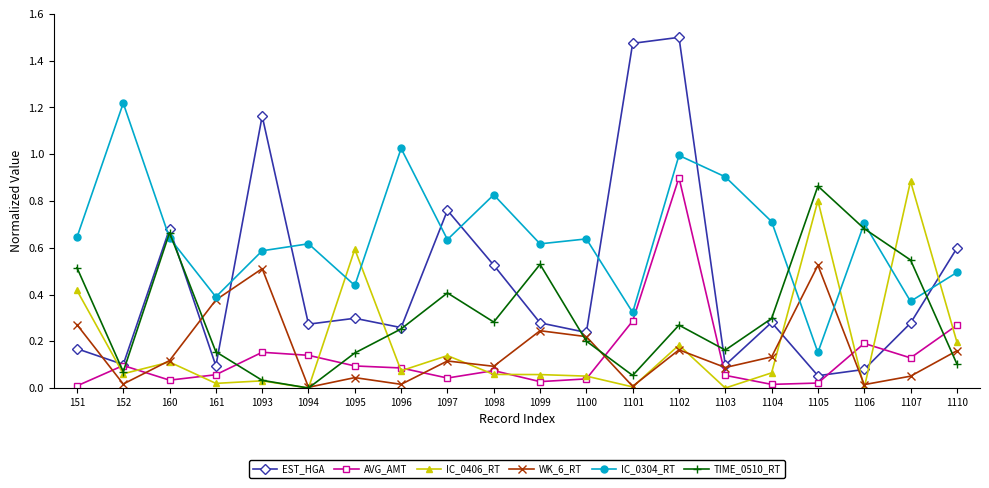

The value of WK_6_RT at 1098 is 0.0. True or false?

False